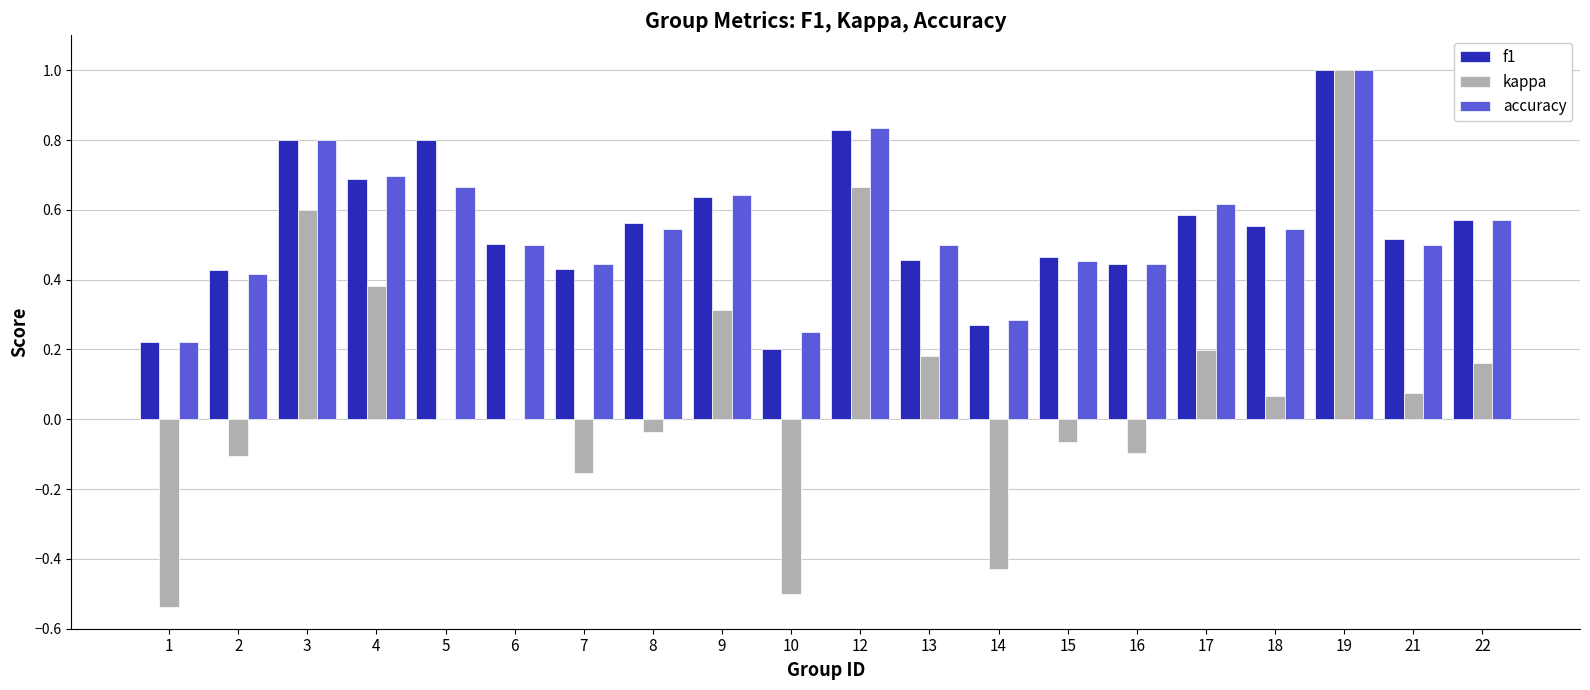

What is the total value across all series at 3?

2.2